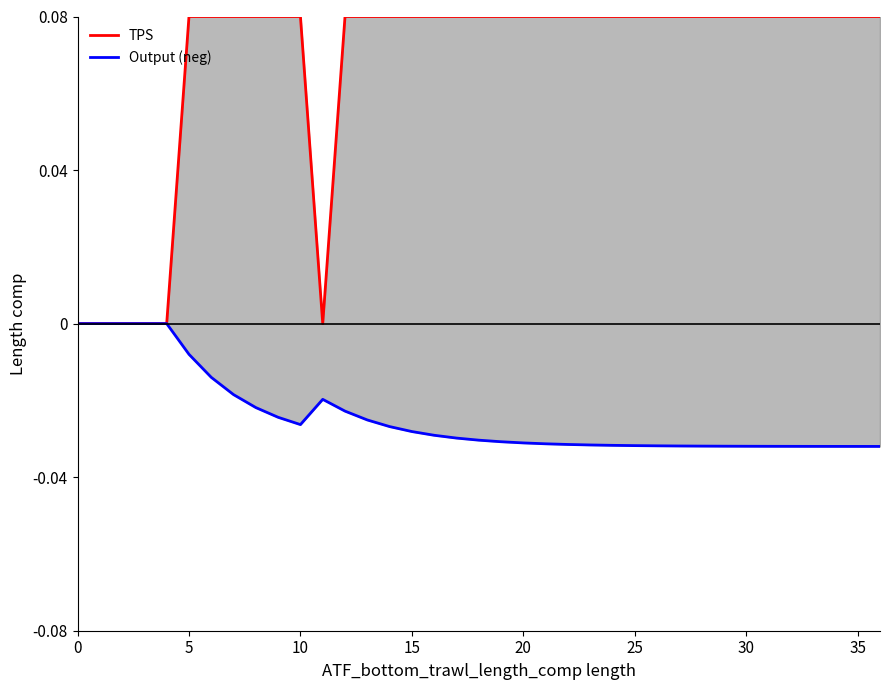

True or false: TPS and Output (neg) intersect in this chart.

False